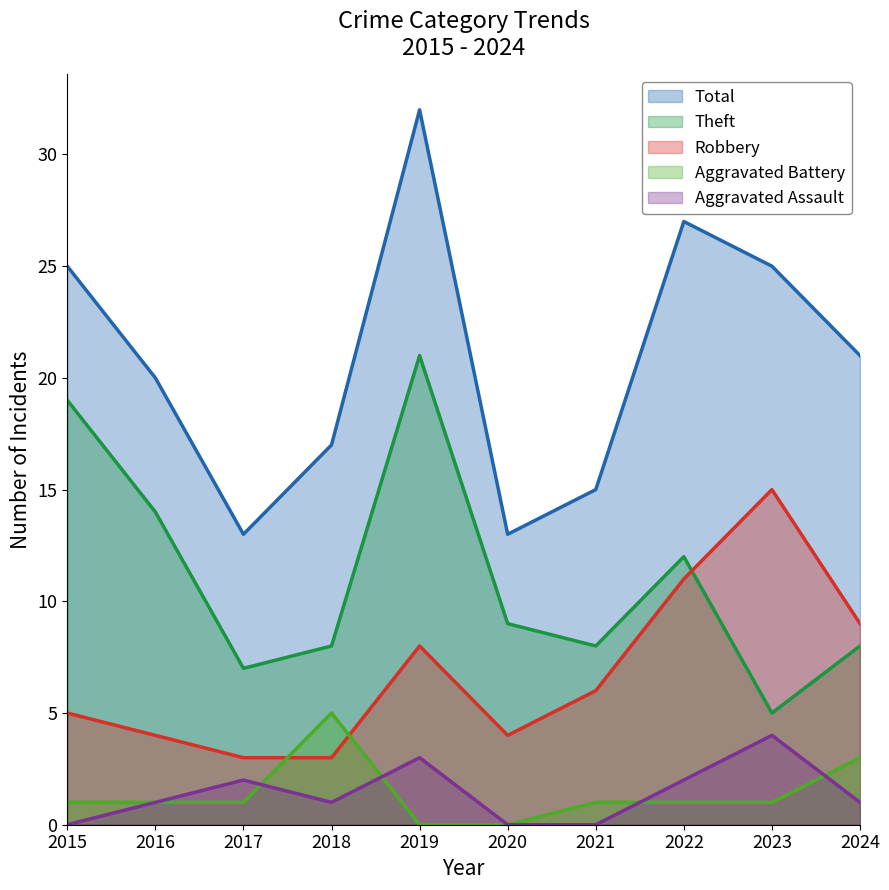

At which label is Aggravated Assault closest to 2?

2017